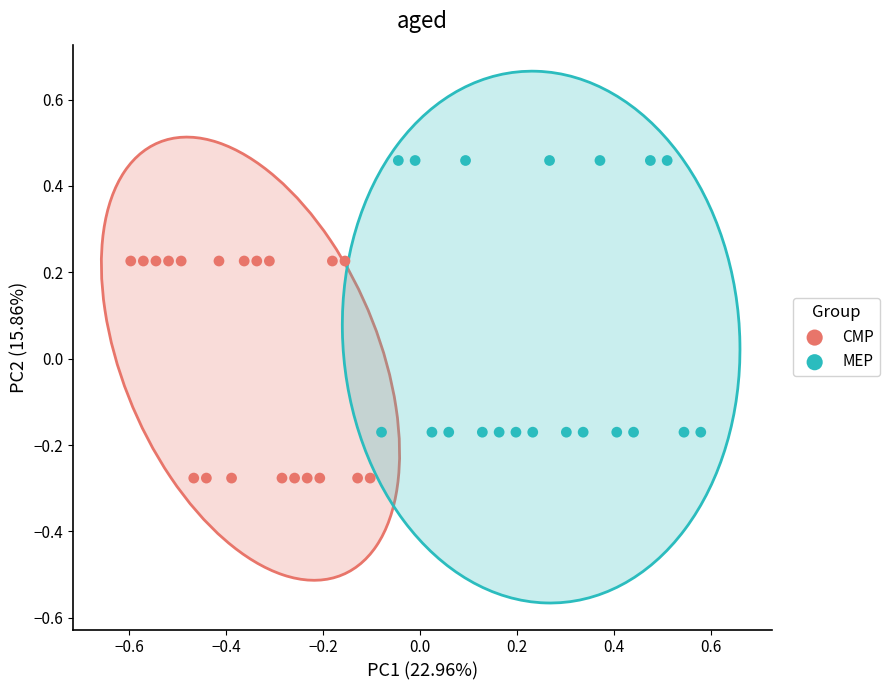

Which series contains the lowest Y value?

CMP